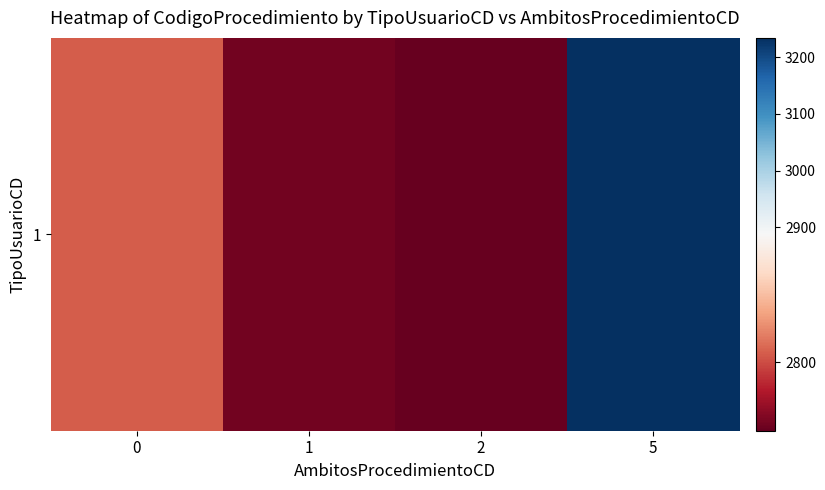

How many distinct data groups are displayed?

1